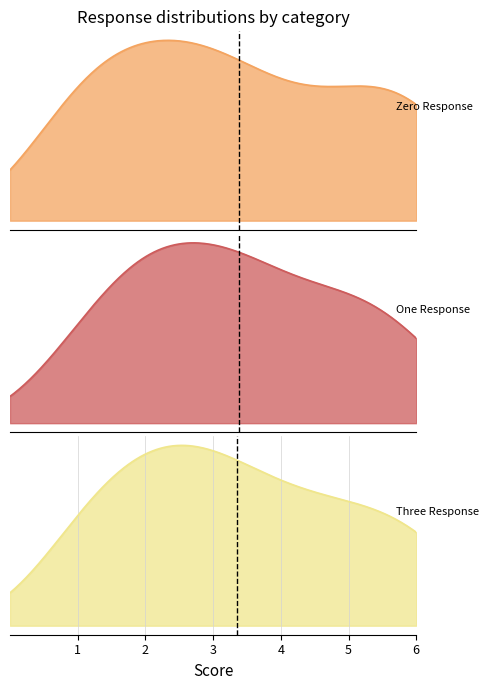

List the series in order of their peak value, highest first.

One Response, Zero Response, Three Response